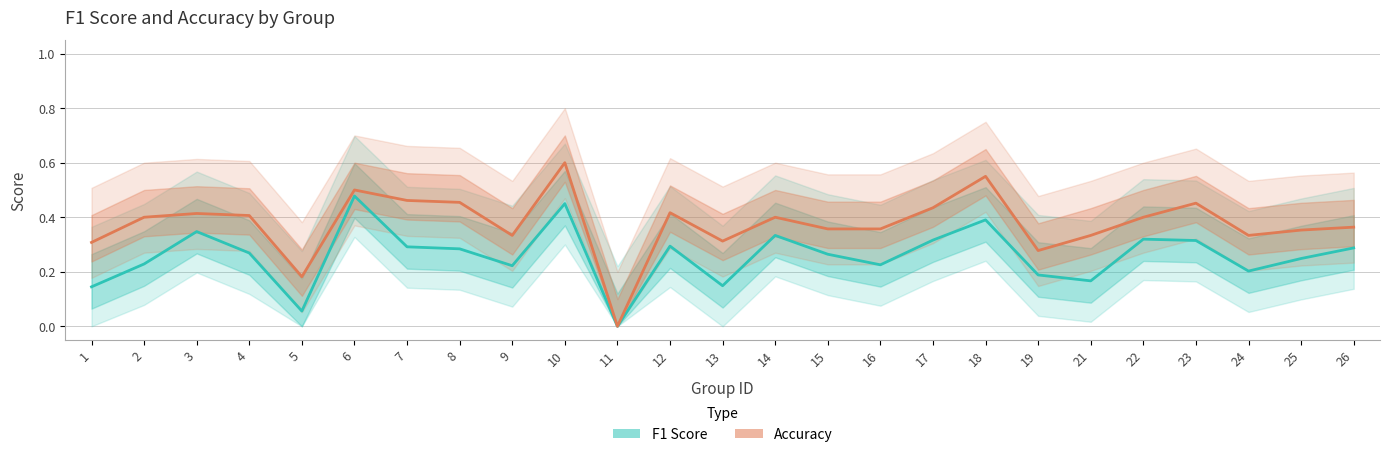

What is the total value across all series at 12?

0.7